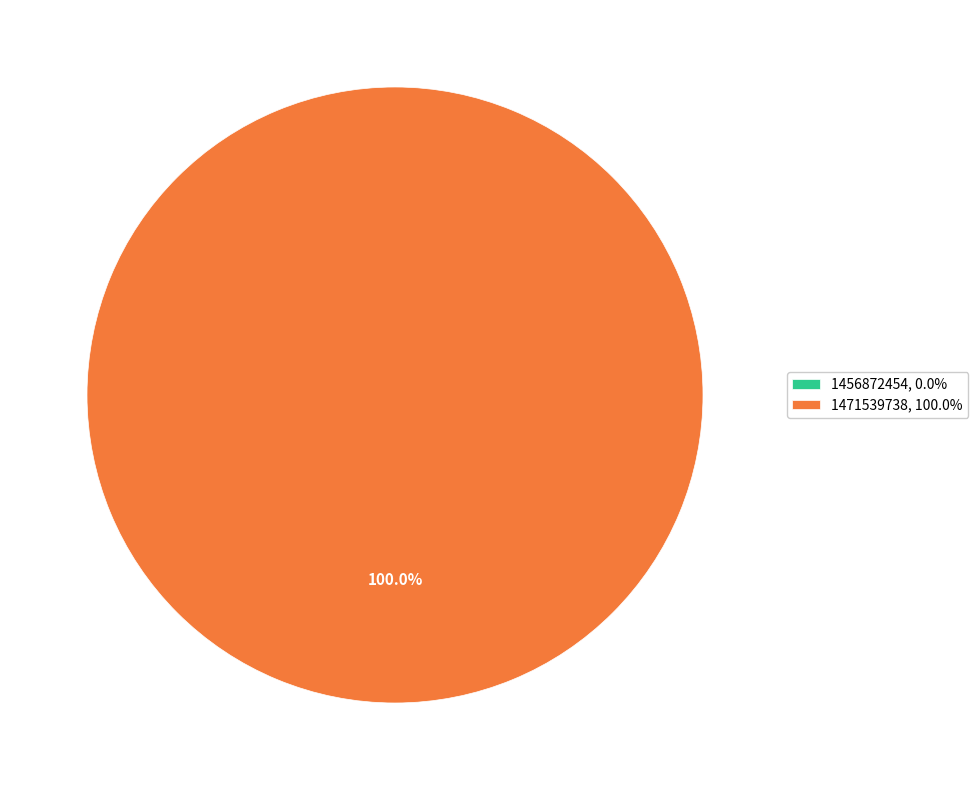

Which slice is the smallest?

1456872454